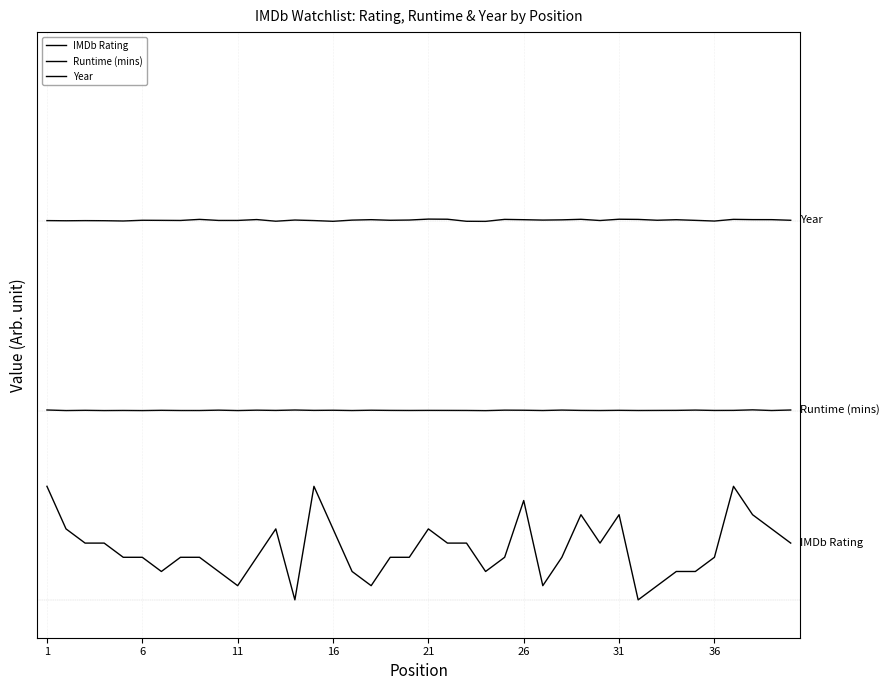

Which series has the largest total across all categories?

Year